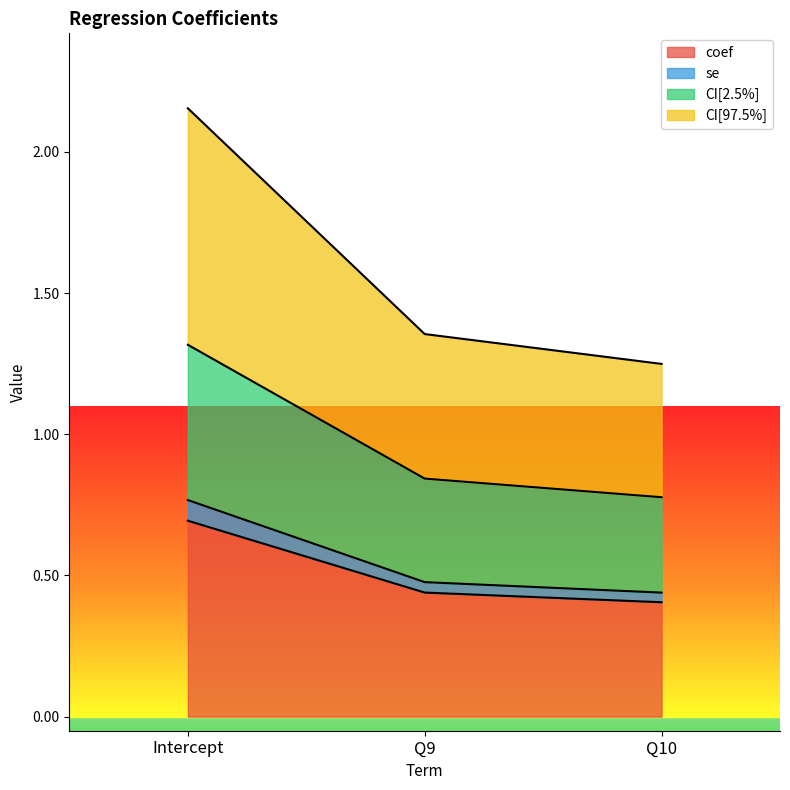

How many data points does each series have?

3